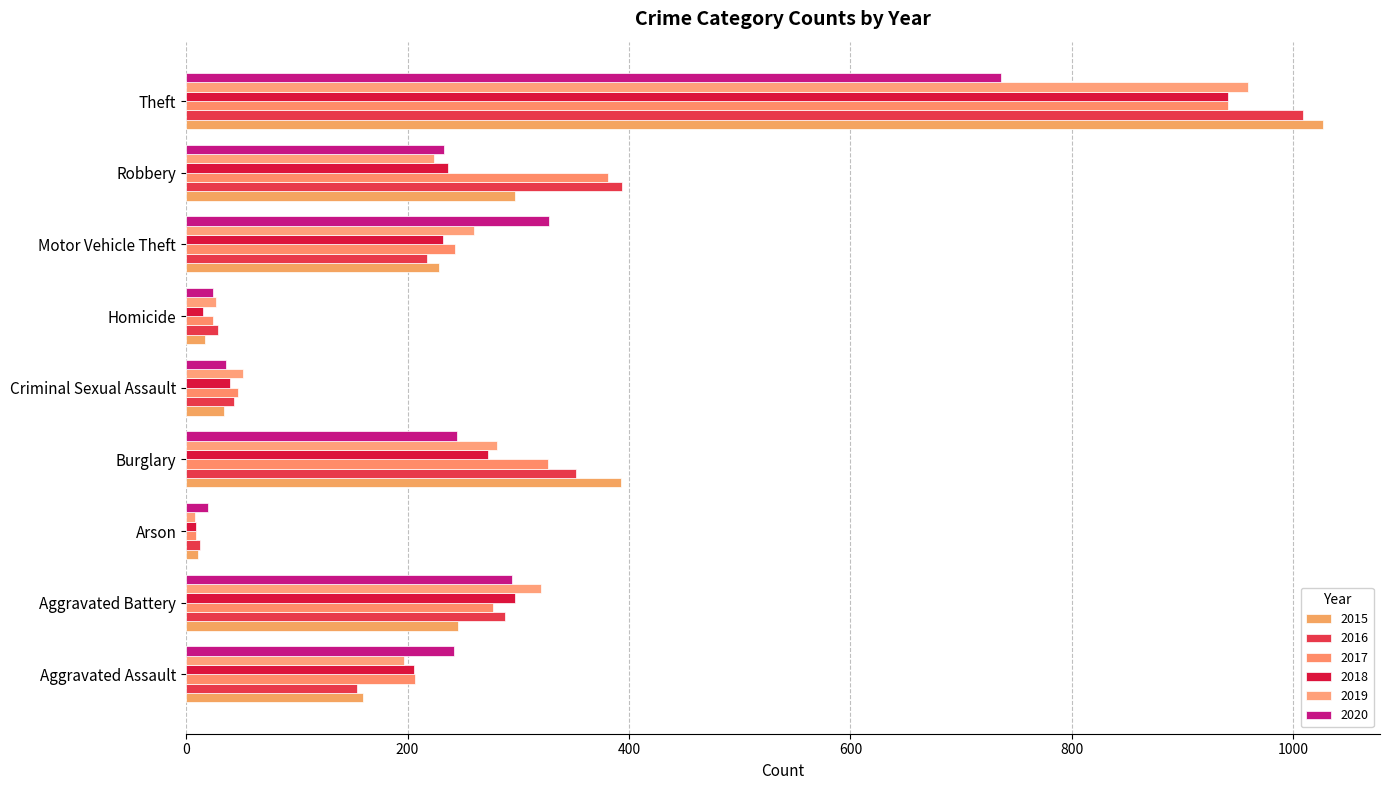

Rank the categories by 2017 value from lowest to highest.

Arson, Homicide, Criminal Sexual Assault, Aggravated Assault, Motor Vehicle Theft, Aggravated Battery, Burglary, Robbery, Theft